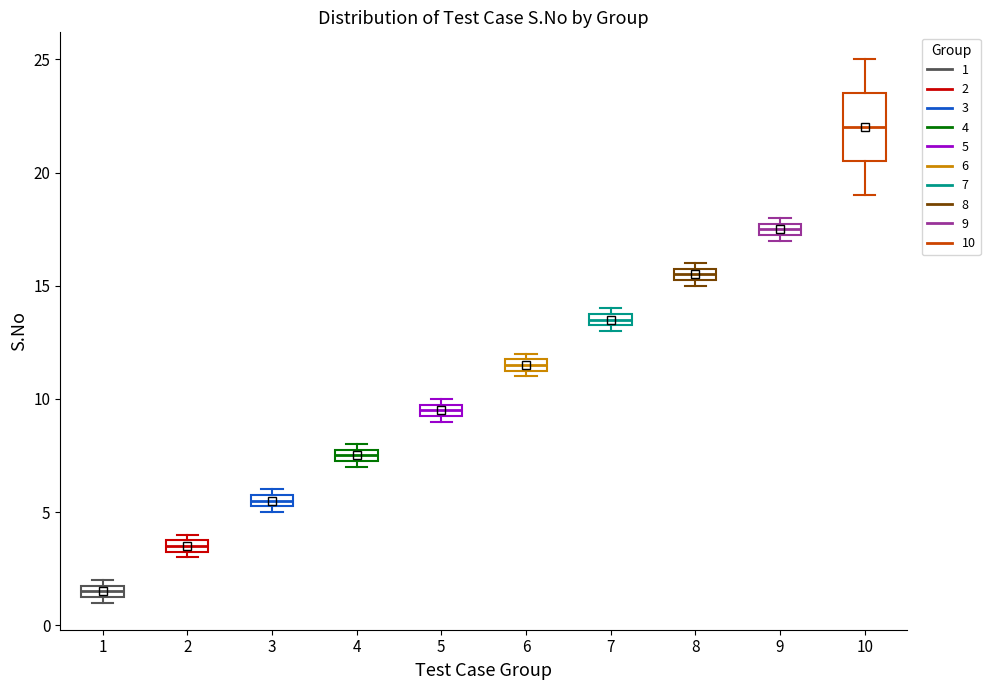

Where is the lower edge of the box at x = 5 on the y-axis? The values are not printed on the chart, so give them approximately, as read against the axis.

9.5